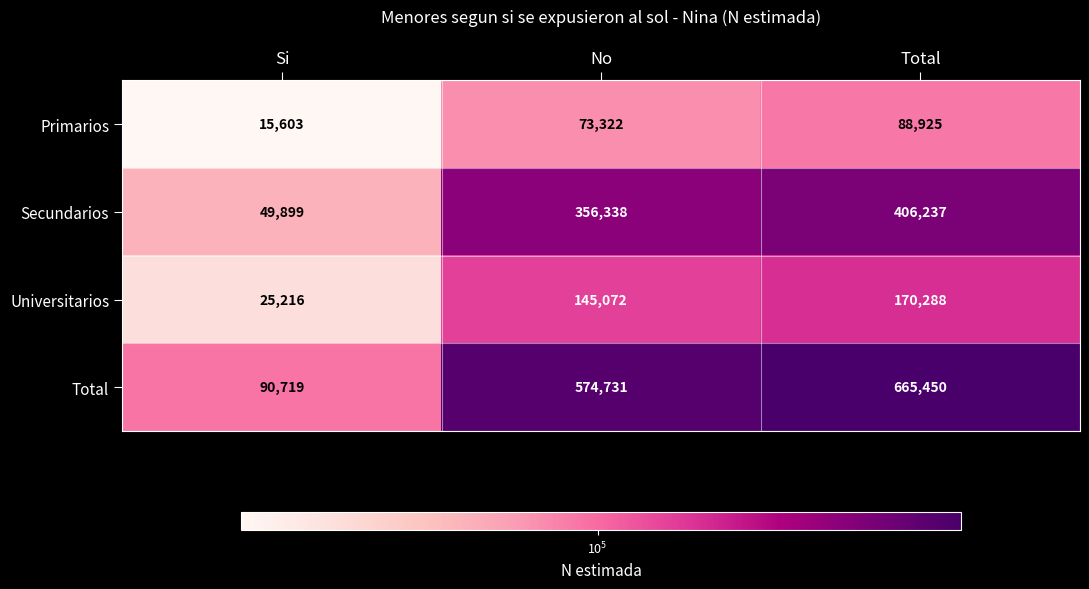

At which label is Total closest to 378084?

No